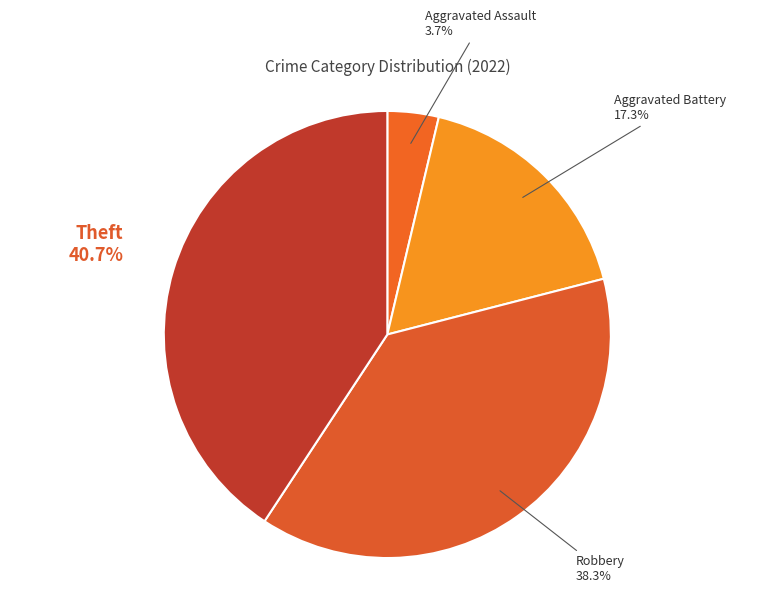

Is it true that Robbery is 38% of the pie?

True